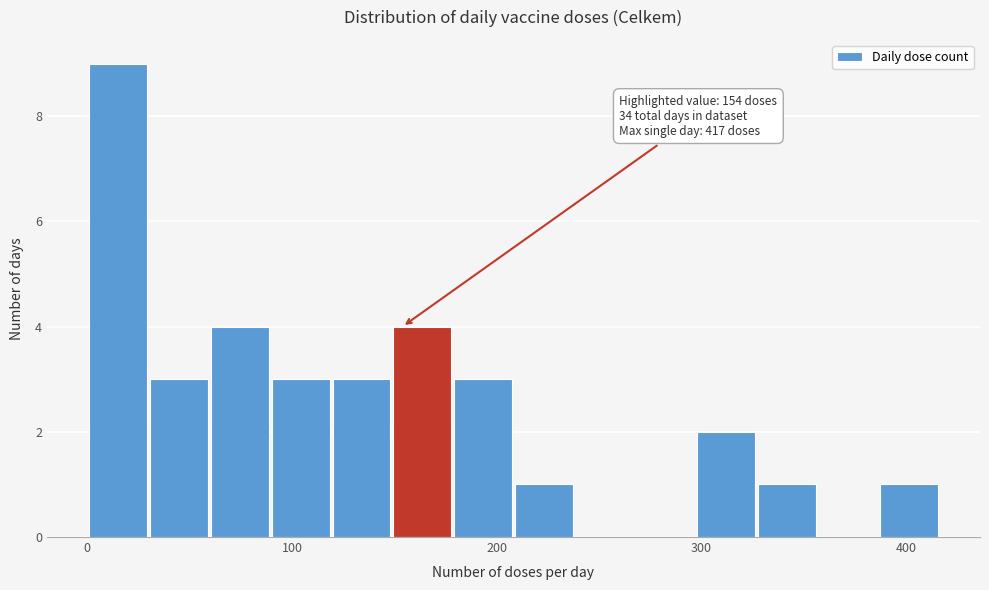

Around what value on the x-axis is the tallest bar? Give the approximate position of its centre, as read against the axis.

20